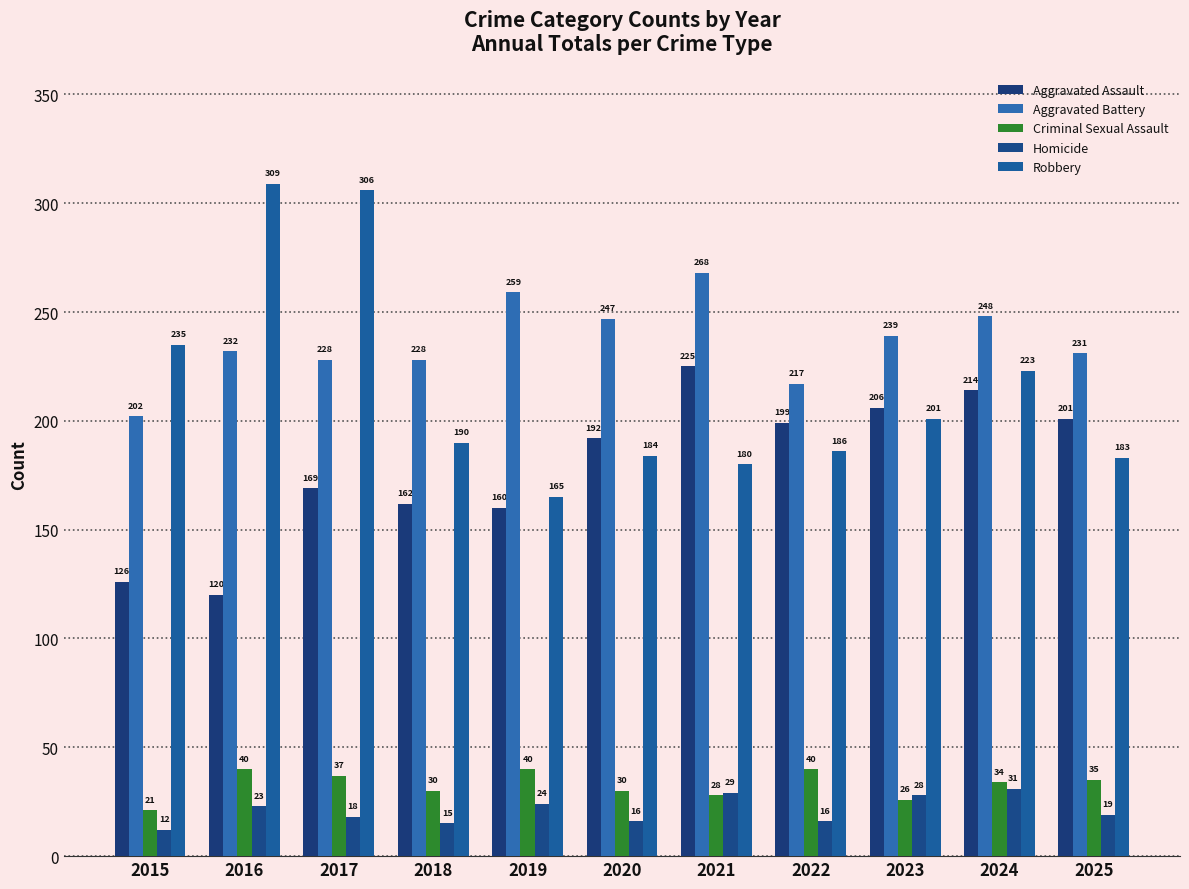

Reading right to left, transcribe all the data shown in this chart.

Aggravated Assault: 201	214	206	199	225	192	160	162	169	120	126
Aggravated Battery: 231	248	239	217	268	247	259	228	228	232	202
Criminal Sexual Assault: 35	34	26	40	28	30	40	30	37	40	21
Homicide: 19	31	28	16	29	16	24	15	18	23	12
Robbery: 183	223	201	186	180	184	165	190	306	309	235